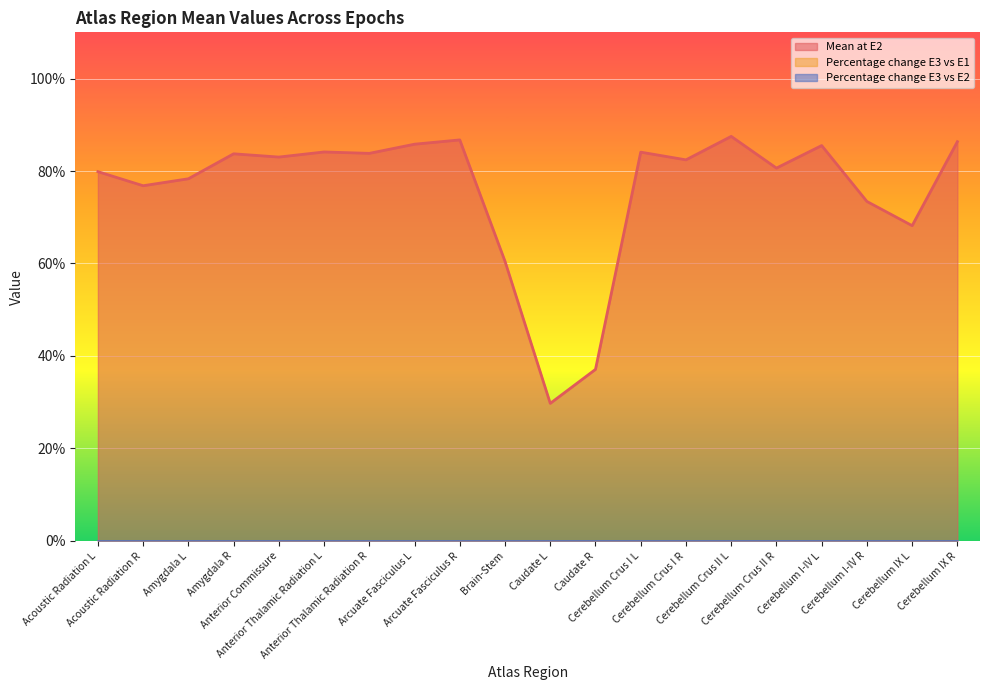

Reading left to right, transcribe all the data shown in this chart.

Mean at E2: Acoustic Radiation L=0.8	Acoustic Radiation R=0.8	Amygdala L=0.8	Amygdala R=0.8	Anterior Commissure=0.8	Anterior Thalamic Radiation L=0.8	Anterior Thalamic Radiation R=0.8	Arcuate Fasciculus L=0.9	Arcuate Fasciculus R=0.9	Brain-Stem=0.6	Caudate L=0.3	Caudate R=0.4	Cerebellum Crus I L=0.8	Cerebellum Crus I R=0.8	Cerebellum Crus II L=0.9	Cerebellum Crus II R=0.8	Cerebellum I-IV L=0.9	Cerebellum I-IV R=0.7	Cerebellum IX L=0.7	Cerebellum IX R=0.9
Percentage change E3 vs E1: Acoustic Radiation L=0.0	Acoustic Radiation R=0.0	Amygdala L=0.0	Amygdala R=0.0	Anterior Commissure=0.0	Anterior Thalamic Radiation L=0.0	Anterior Thalamic Radiation R=0.0	Arcuate Fasciculus L=0.0	Arcuate Fasciculus R=0.0	Brain-Stem=0.0	Caudate L=0.0	Caudate R=0.0	Cerebellum Crus I L=0.0	Cerebellum Crus I R=0.0	Cerebellum Crus II L=0.0	Cerebellum Crus II R=0.0	Cerebellum I-IV L=0.0	Cerebellum I-IV R=0.0	Cerebellum IX L=0.0	Cerebellum IX R=0.0
Percentage change E3 vs E2: Acoustic Radiation L=0.0	Acoustic Radiation R=0.0	Amygdala L=0.0	Amygdala R=0.0	Anterior Commissure=0.0	Anterior Thalamic Radiation L=0.0	Anterior Thalamic Radiation R=0.0	Arcuate Fasciculus L=0.0	Arcuate Fasciculus R=0.0	Brain-Stem=0.0	Caudate L=0.0	Caudate R=0.0	Cerebellum Crus I L=0.0	Cerebellum Crus I R=0.0	Cerebellum Crus II L=0.0	Cerebellum Crus II R=0.0	Cerebellum I-IV L=0.0	Cerebellum I-IV R=0.0	Cerebellum IX L=0.0	Cerebellum IX R=0.0